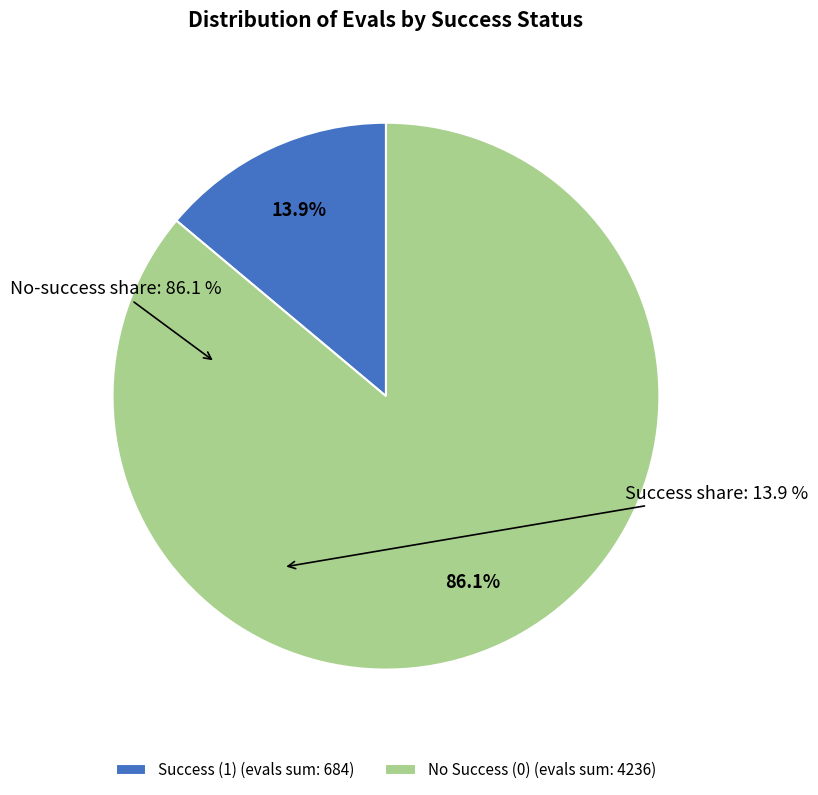

Which has a higher value, Success (1) (evals sum: 684) or No Success (0) (evals sum: 4236)?

No Success (0) (evals sum: 4236)